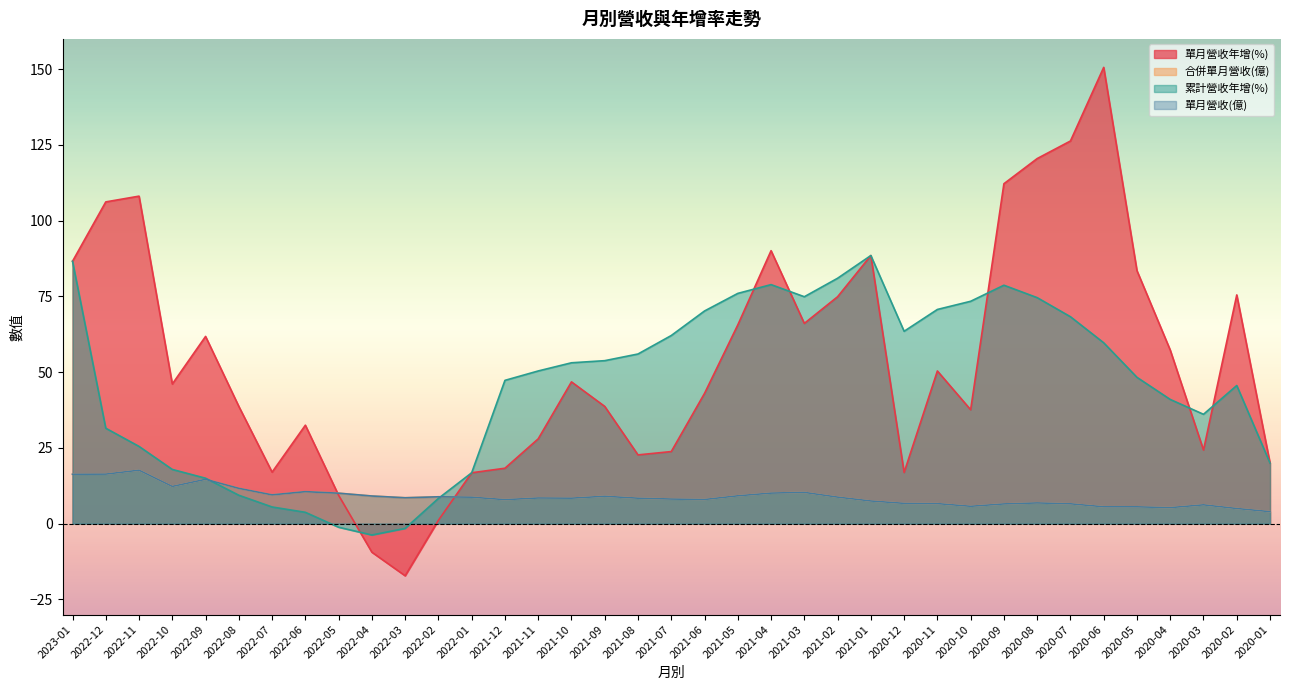

True or false: 單月營收(億) has more than 0 points higher than both neighbors.

True